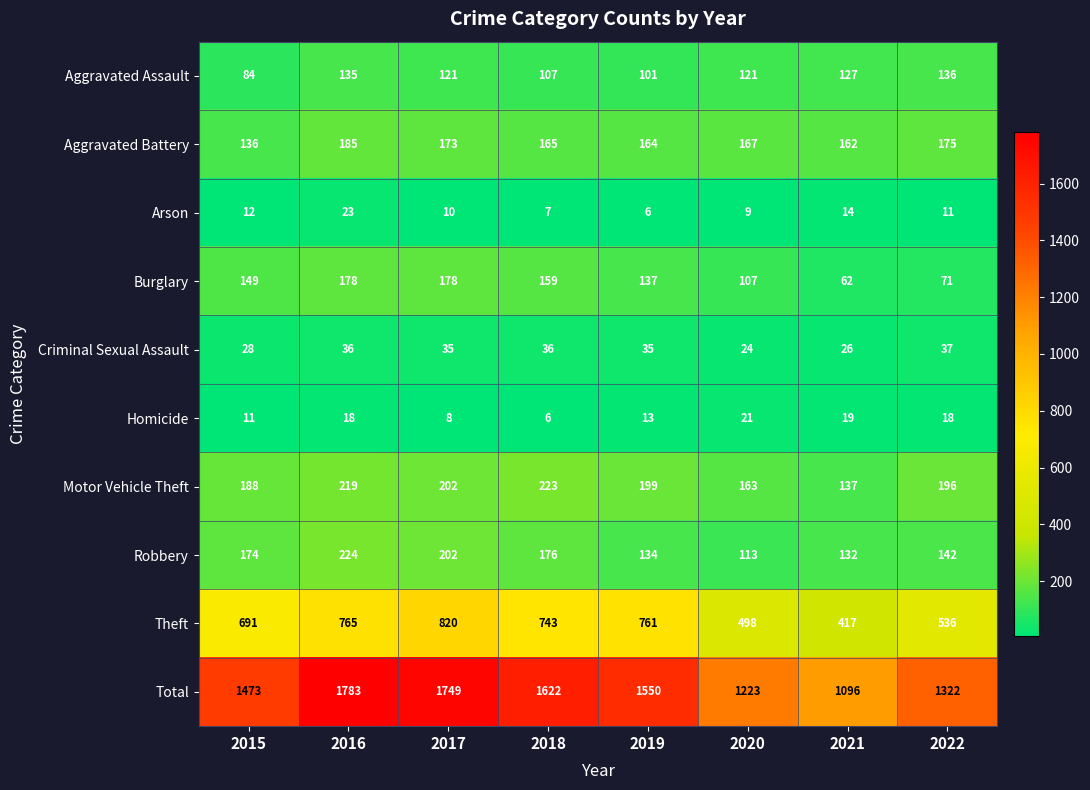

What is the minimum value for Burglary?

62